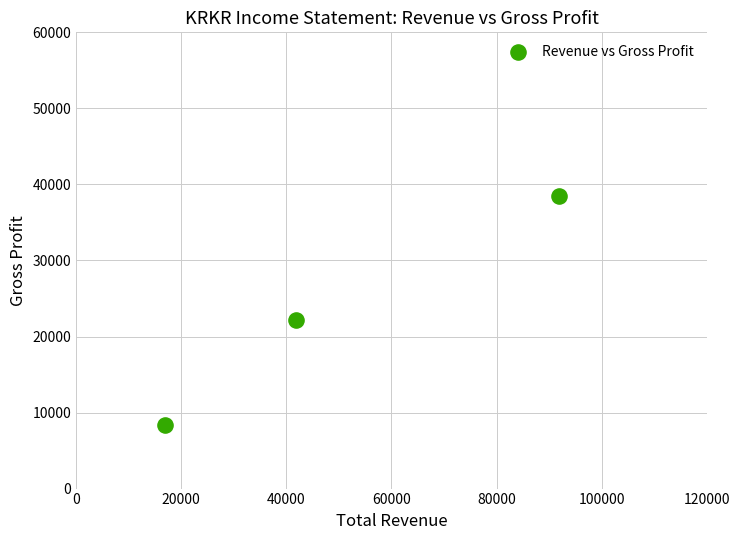

What is the average Y value?

23033